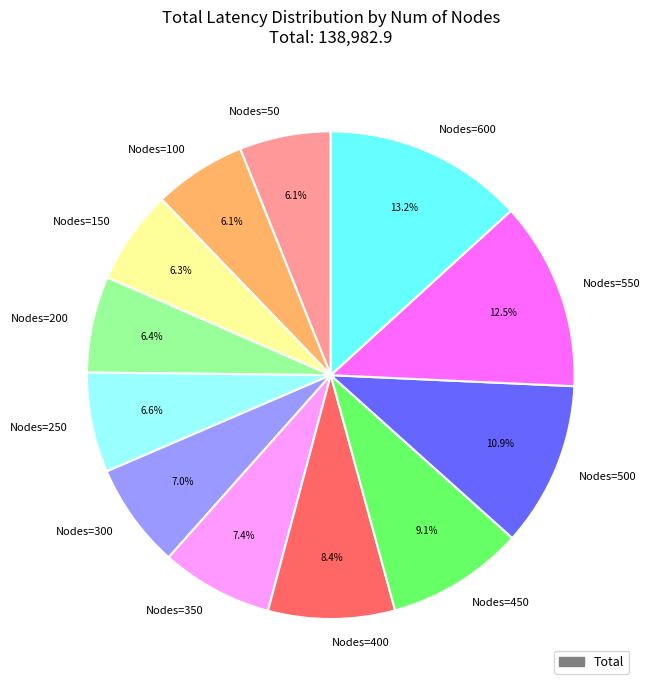

Is the sum of Nodes=200 and Nodes=150 greater than half?

No